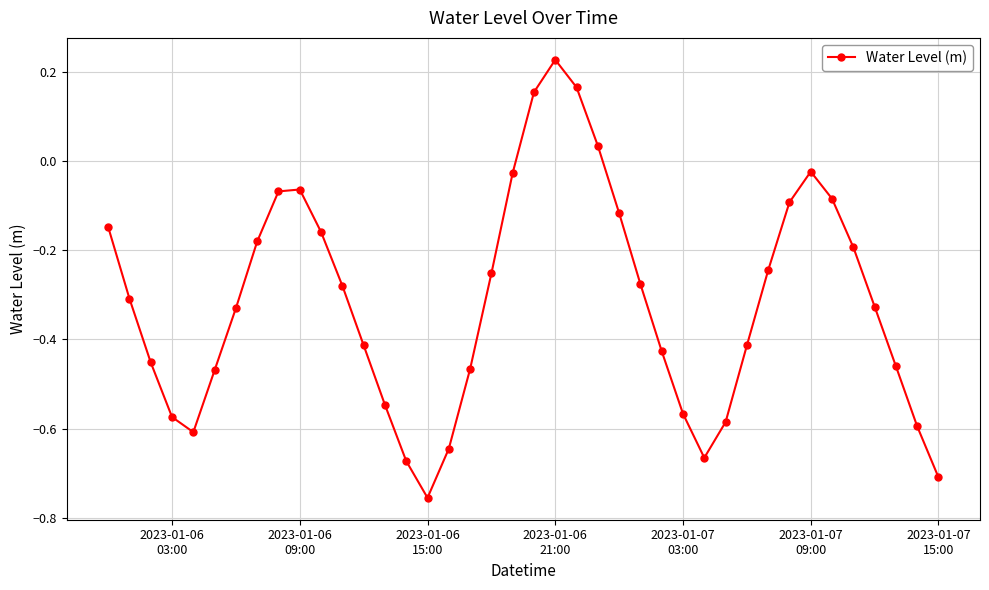

Is this an area chart (filled region under the line)?

No